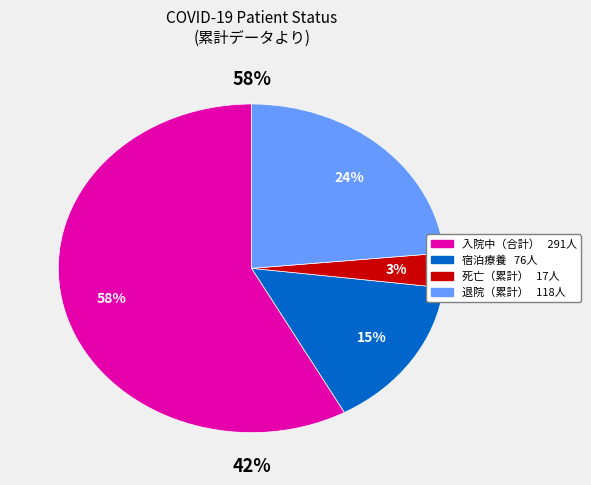

Is it true that 退院（累計） is 24% of the pie?

True